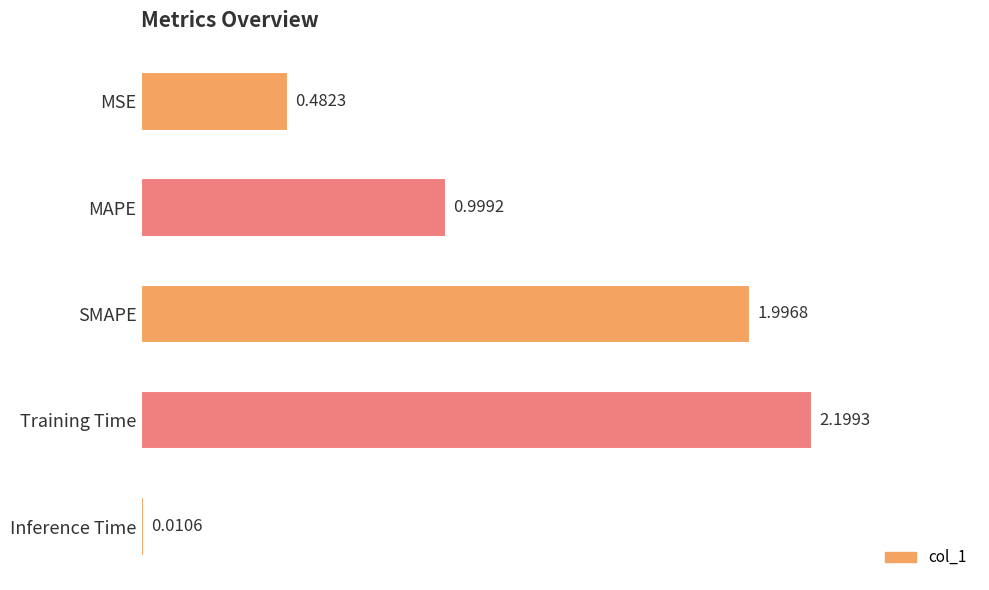

What is the change in value from MSE to SMAPE?

+1.5